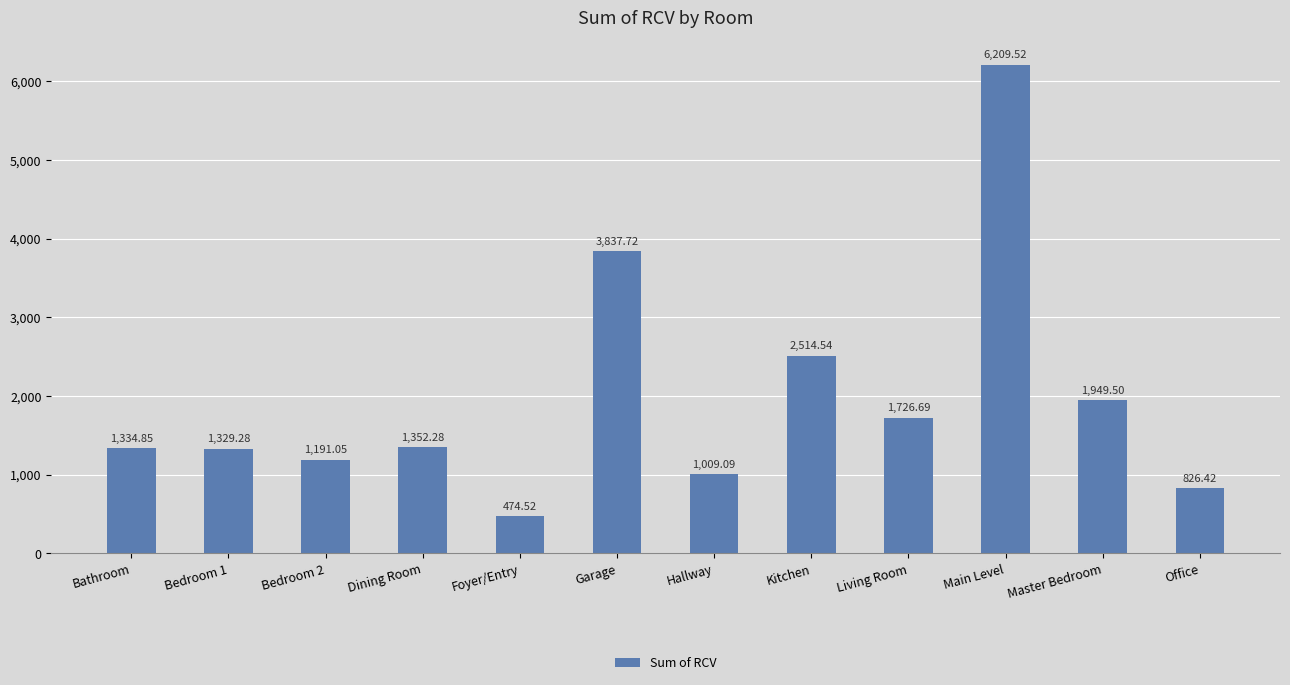

What is the label of the 8th bar from the left?

Kitchen